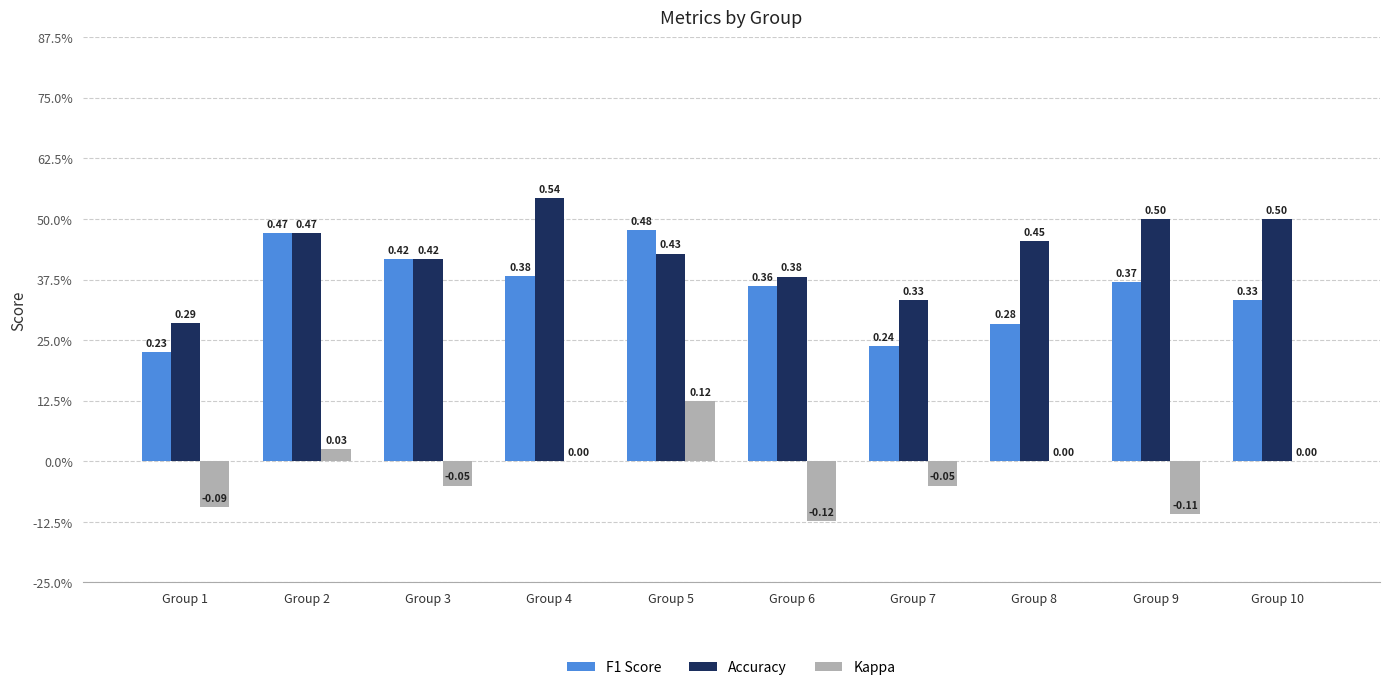

List the series in order of their peak value, lowest first.

Kappa, F1 Score, Accuracy